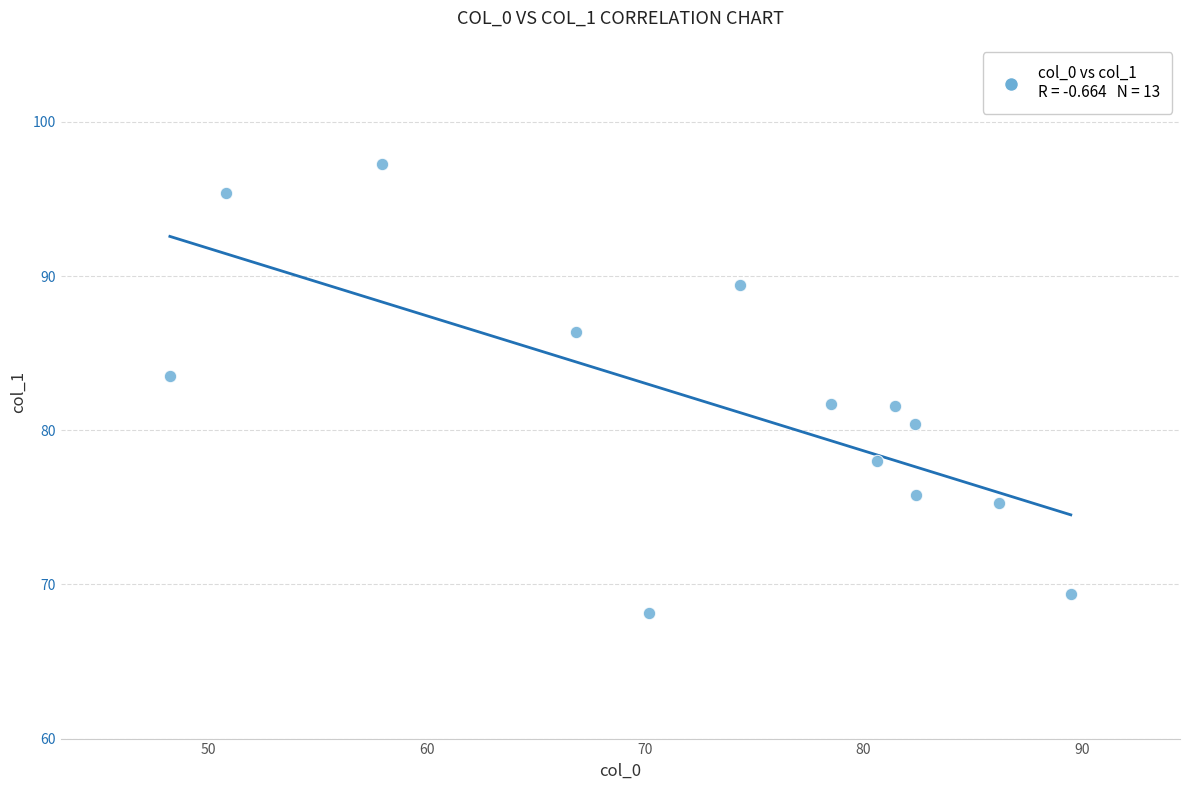

What is the range of X values (max minus min)?

41.2